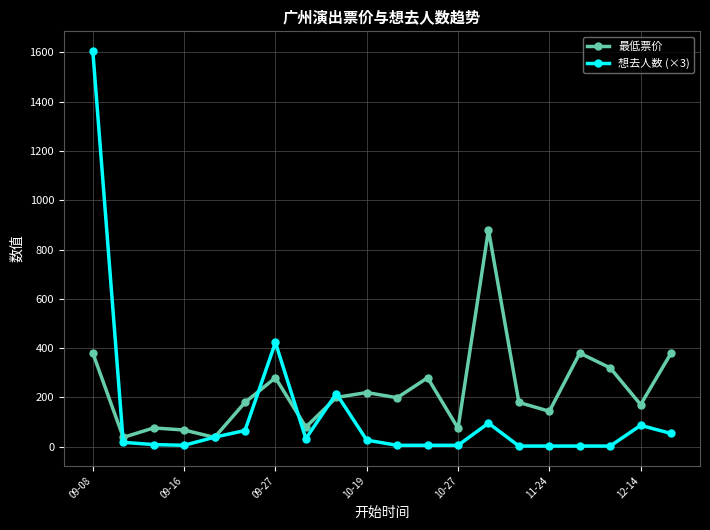

After their last crossing, which series has the higher values: 想去人数 (×3) or 最低票价?

最低票价